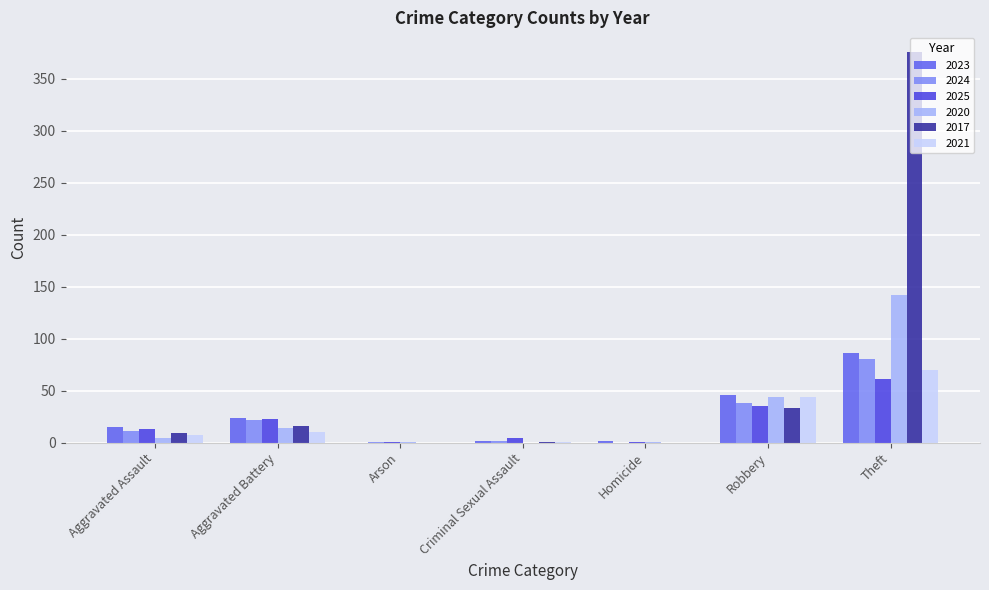

What is the total value across all series at Aggravated Assault?

59